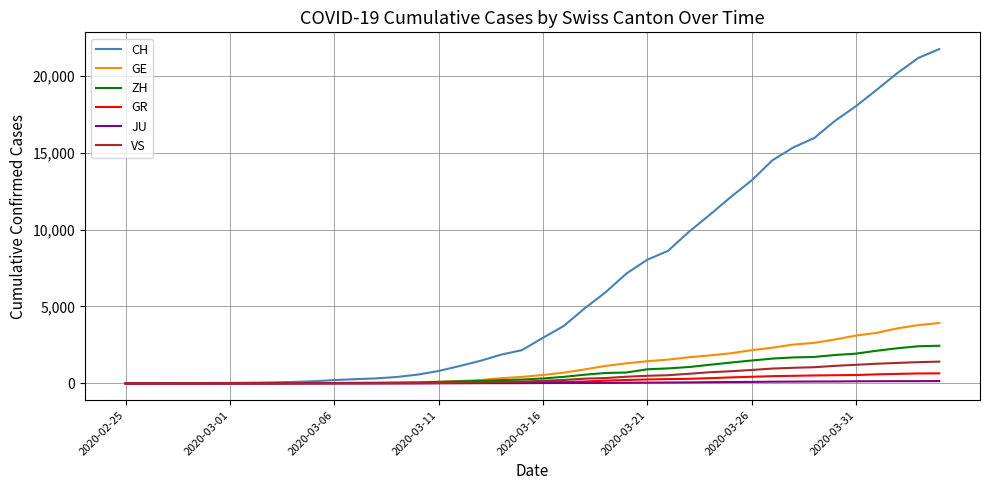

List the series in order of their peak value, highest first.

CH, GE, ZH, VS, GR, JU